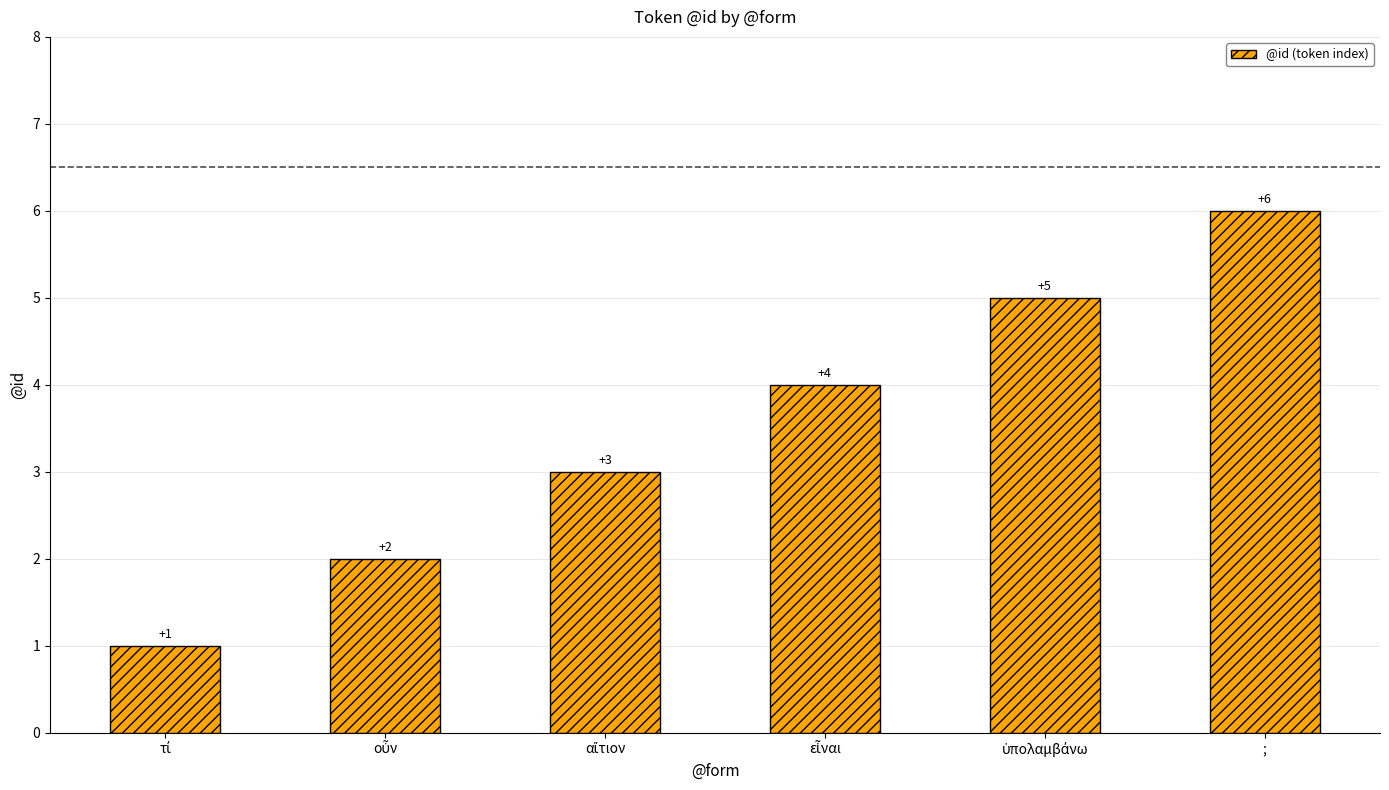

Which label corresponds to the largest value in the chart?

;